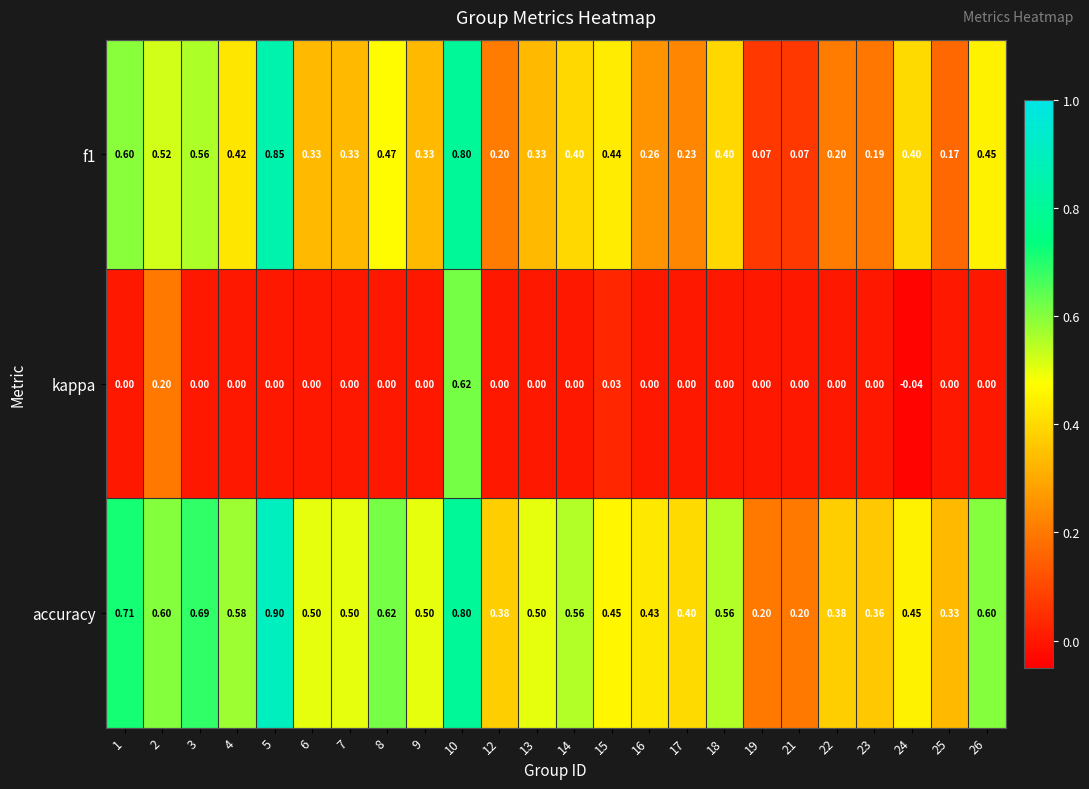

Which series has the largest total across all categories?

accuracy